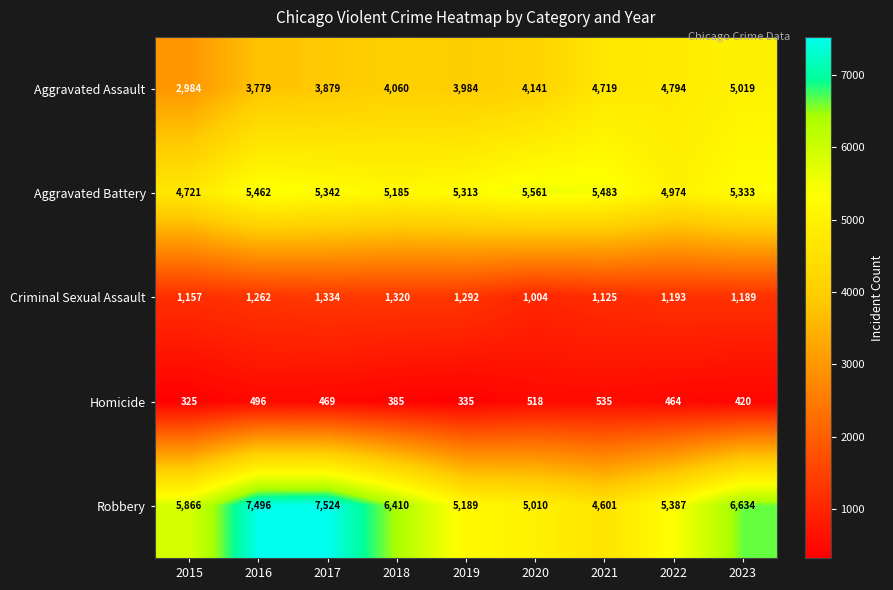

What is the greatest value displayed?

7524